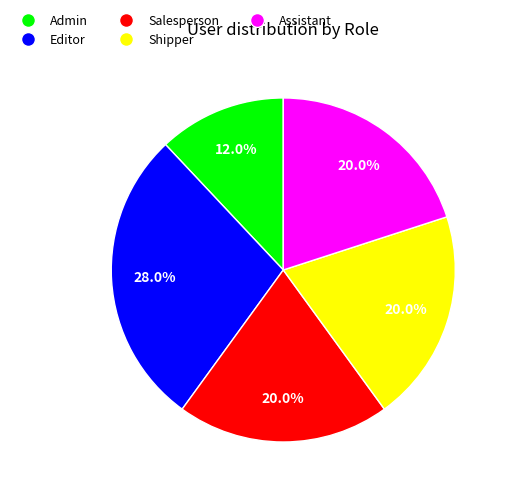

Is Editor the majority of the pie?

No